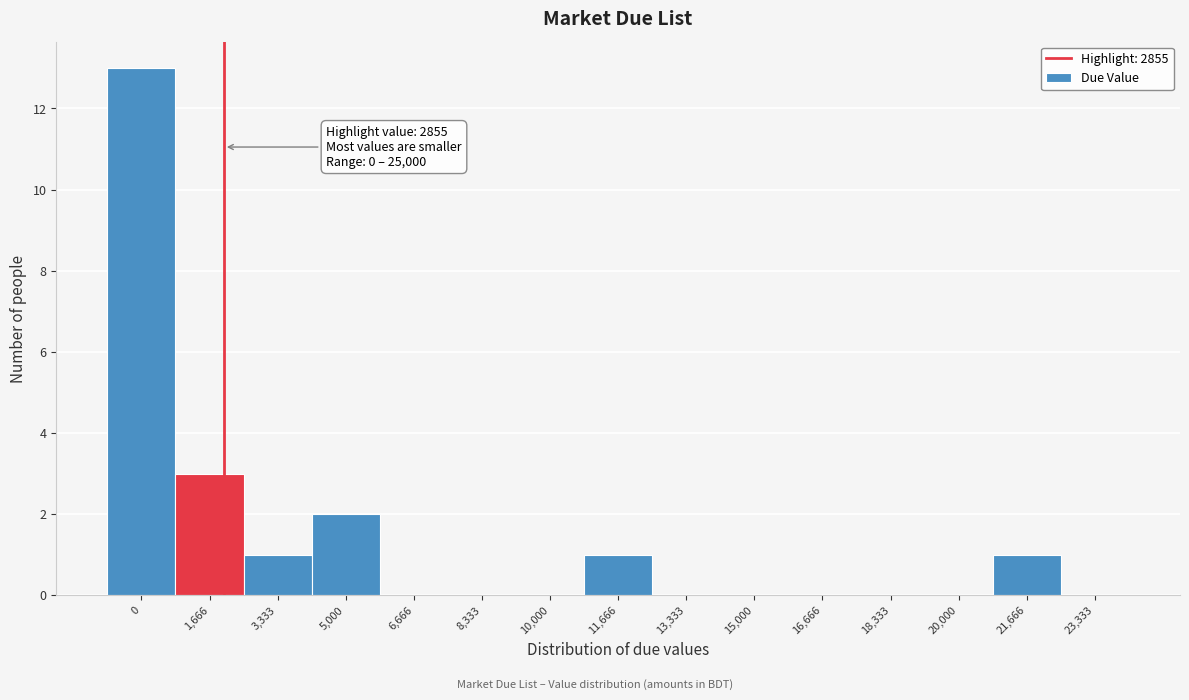

Reading left to right, transcribe all the data shown in this chart.

0=13	1,666=3	3,333=1	5,000=2	6,666=0	8,333=0	10,000=0	11,666=1	13,333=0	15,000=0	16,666=0	18,333=0	20,000=0	21,666=1	23,333=0